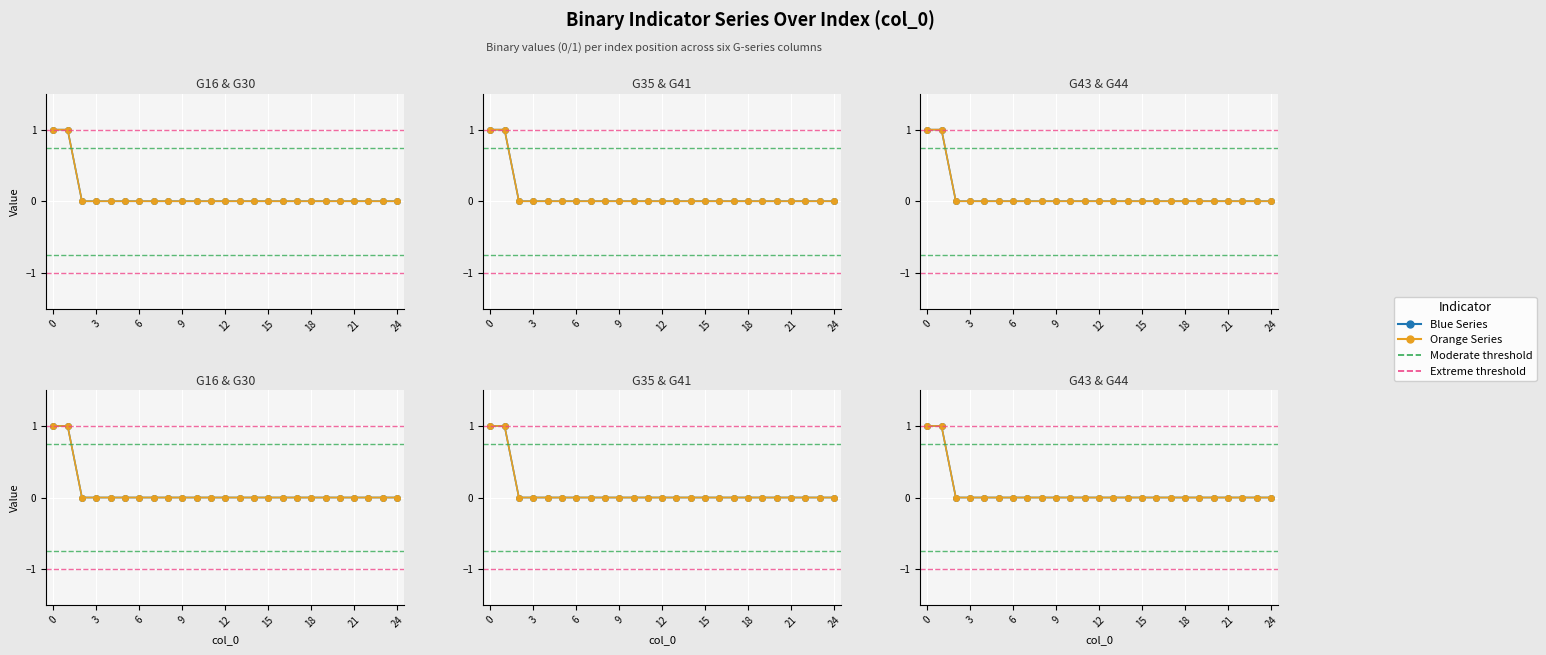

The value of Orange Series at 20 is -1. True or false?

False